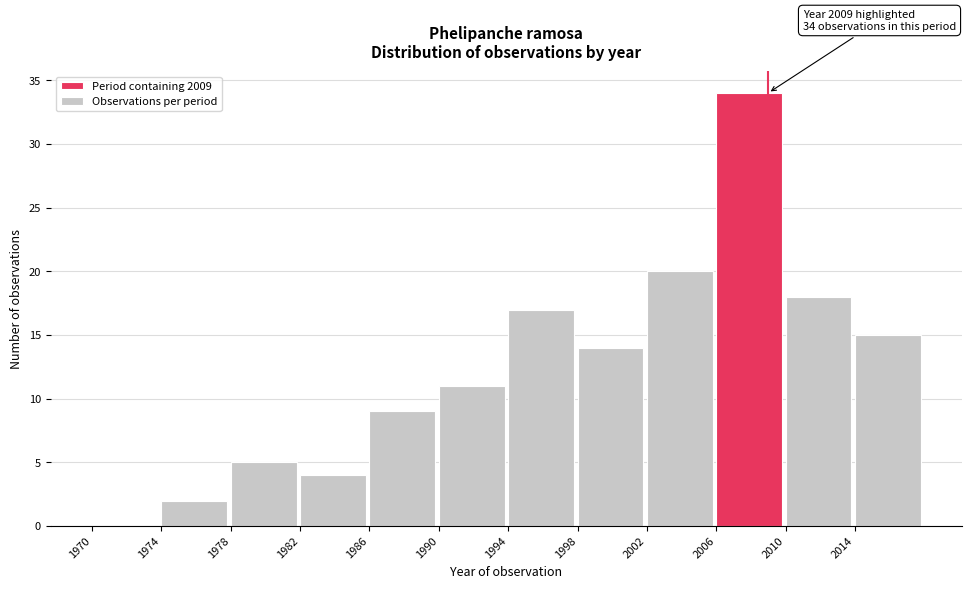

Over which range of the x-axis is the bar tallest?

2006 to 2010